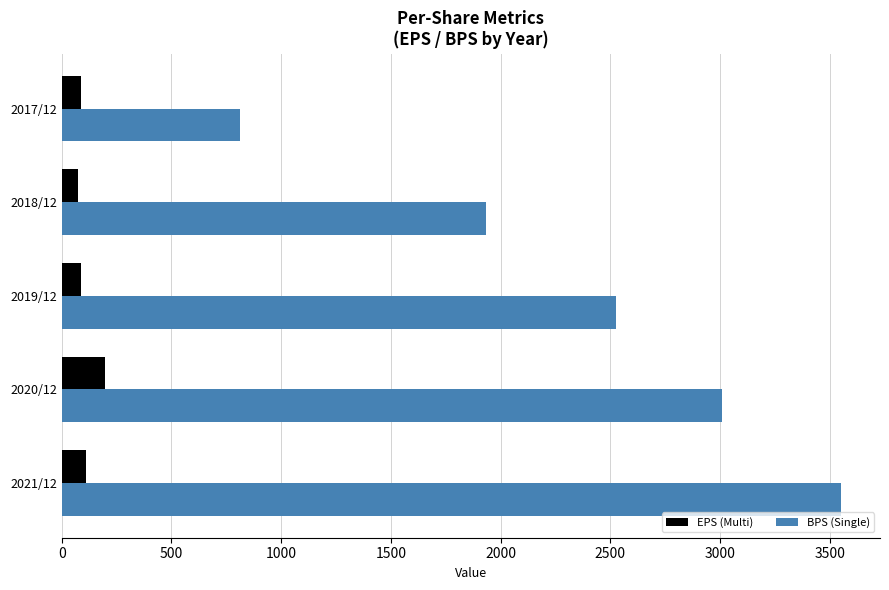

Which series changed the most between 2021/12 and 2018/12?

BPS (Single)